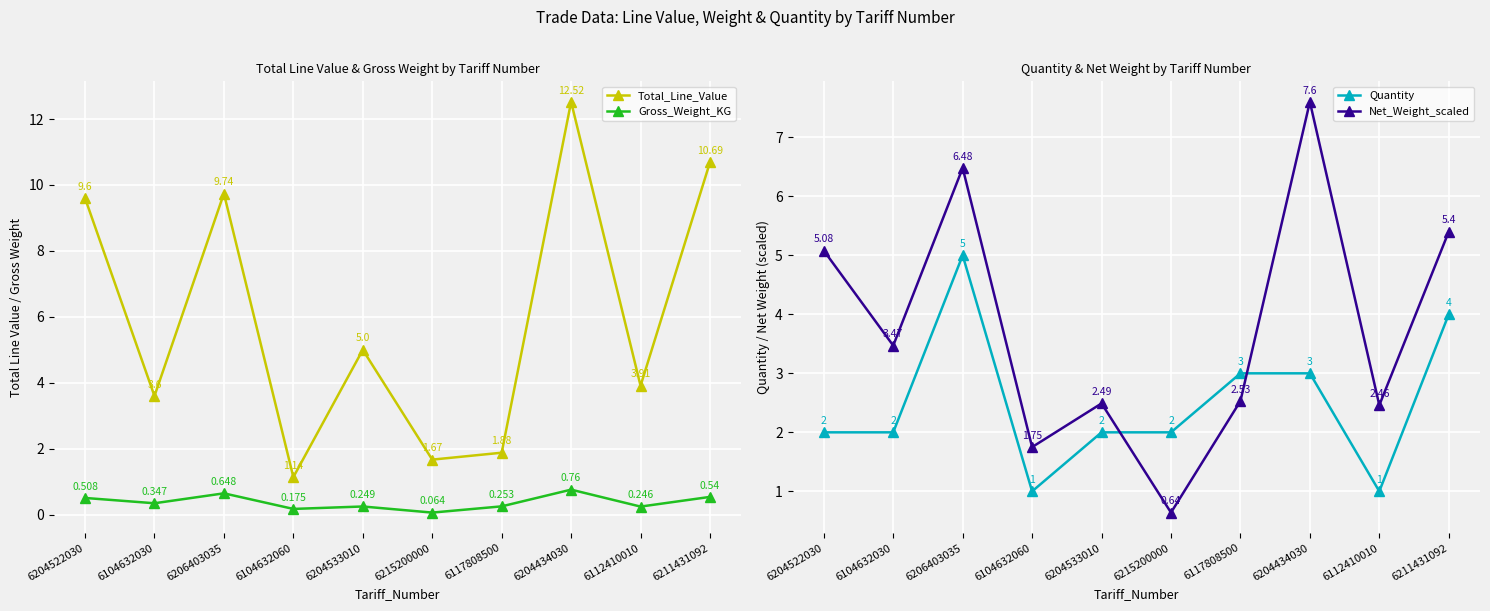

At which label does Quantity reach its minimum?

6104632060